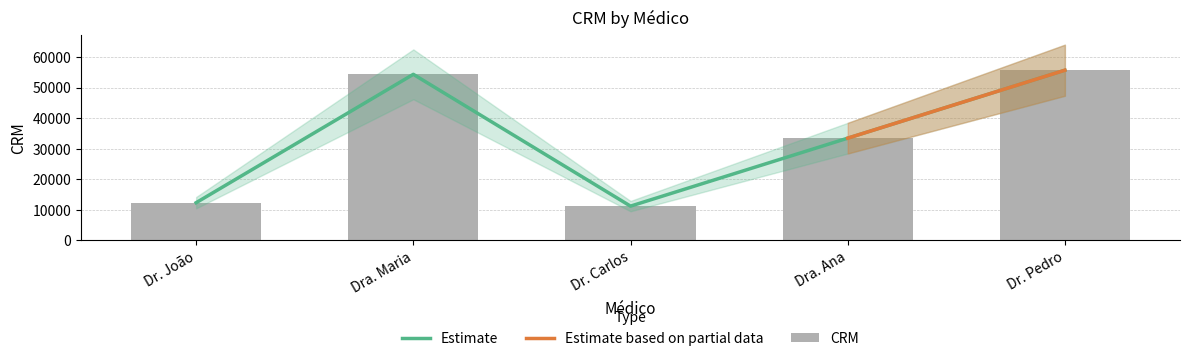

The value at Dr. Carlos is 11223. True or false?

True